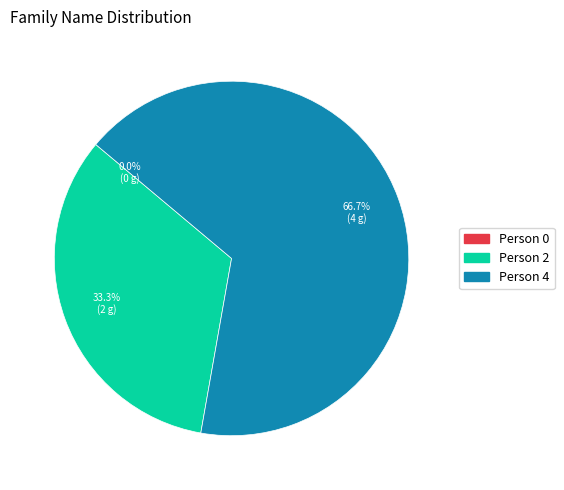

Count the number of slices in the pie.

3